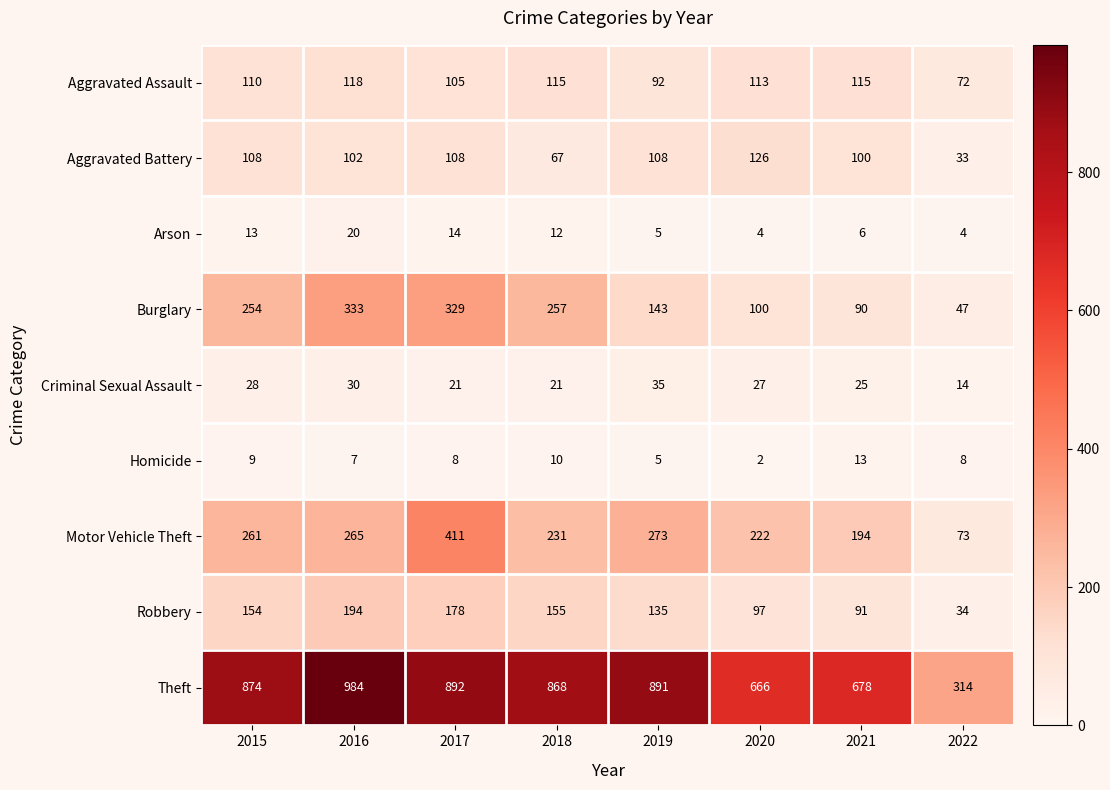

What is the difference between the maximum and second lowest values in the Arson series?

16